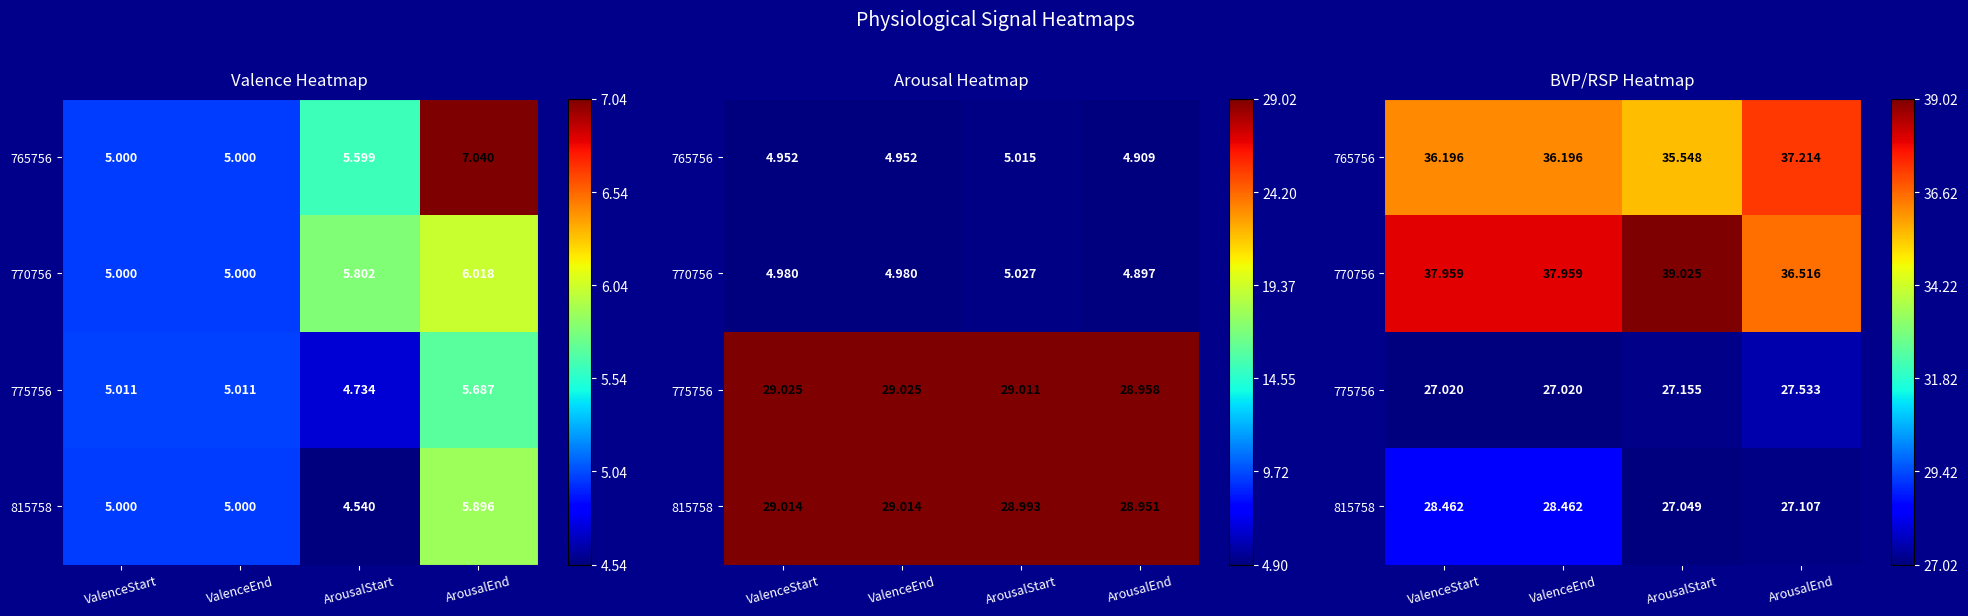

Between ArousalStart and ValenceEnd, which is larger?

ValenceEnd